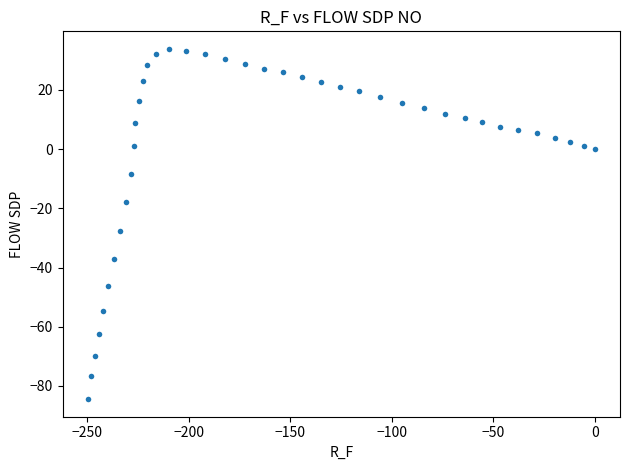

What Y value in the scatter plot is closest to -25?

-27.5